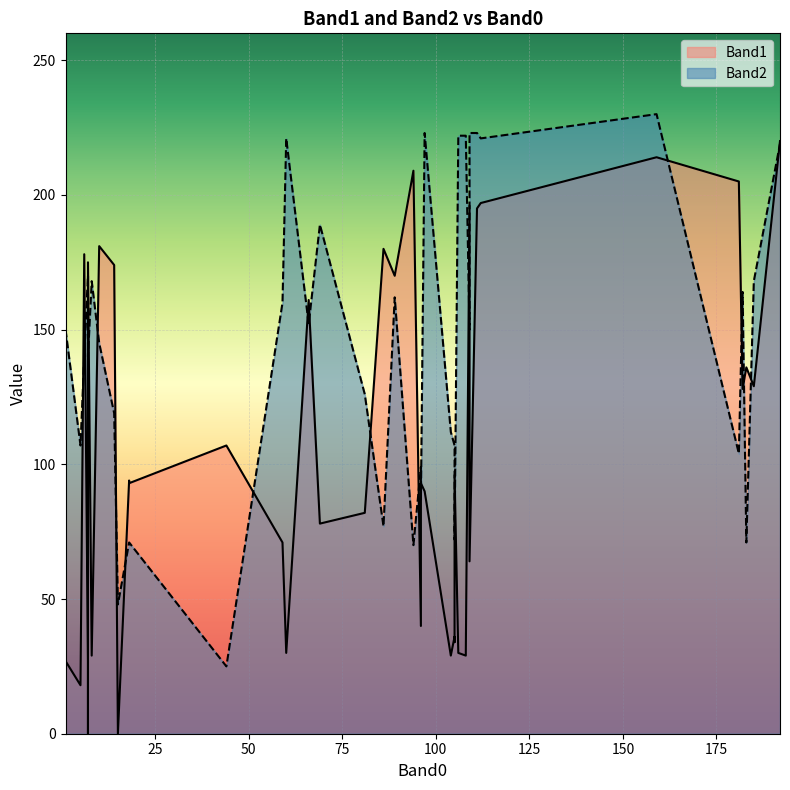

How many lines are shown in the chart?

2